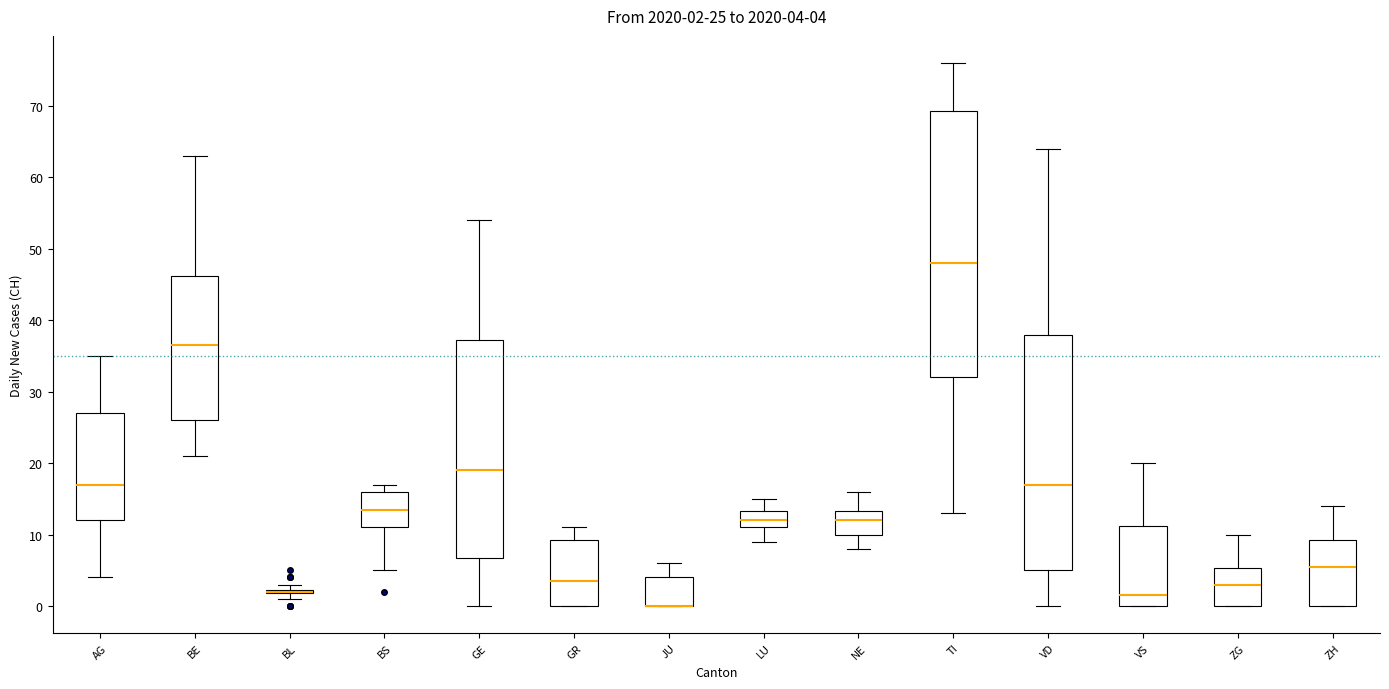

Which box is the tallest, from its lower edge to its upper edge?

TI